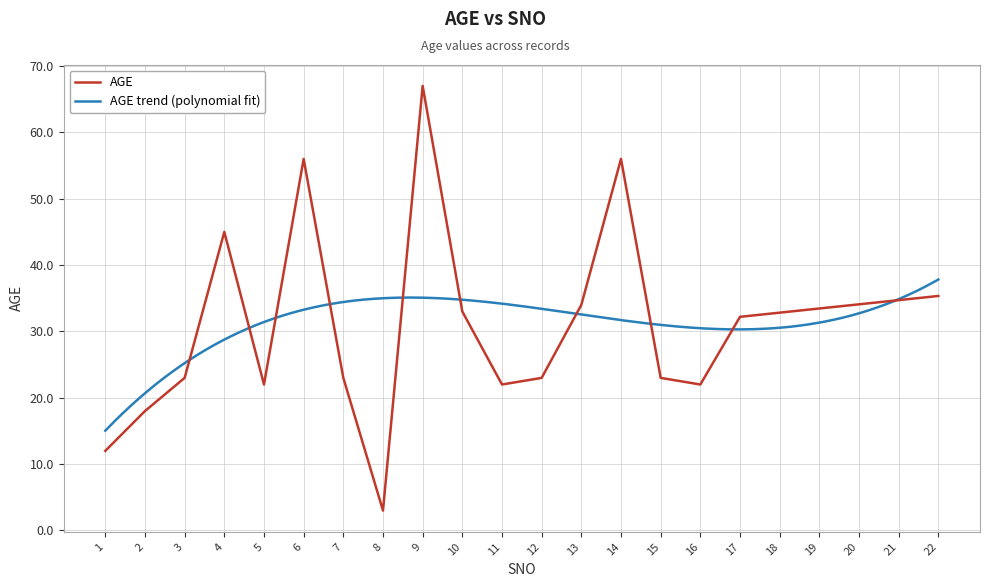

What is the greatest value displayed?

67.0